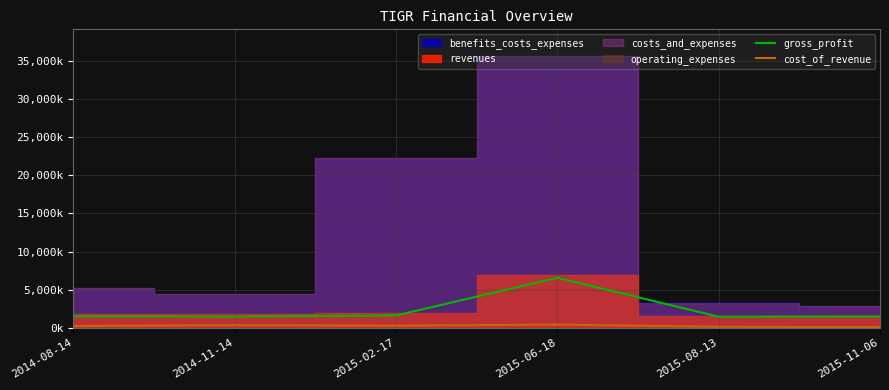

How many interior local valleys does the cost_of_revenue series have?

1